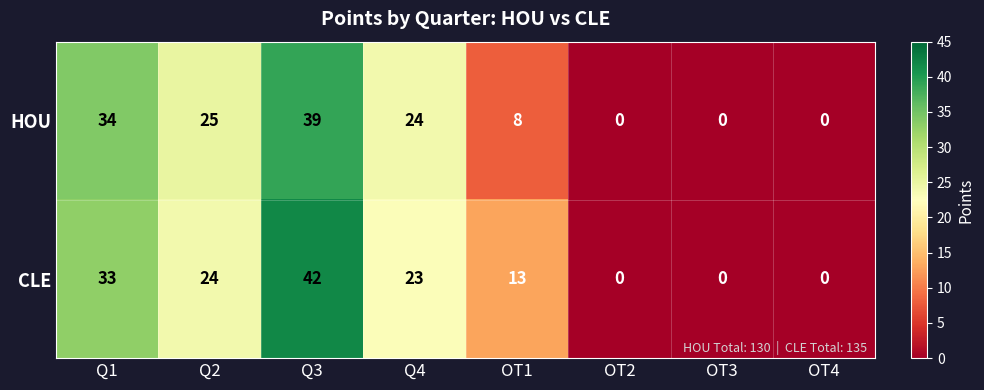

The HOU series shows 8 at OT1. True or false?

True